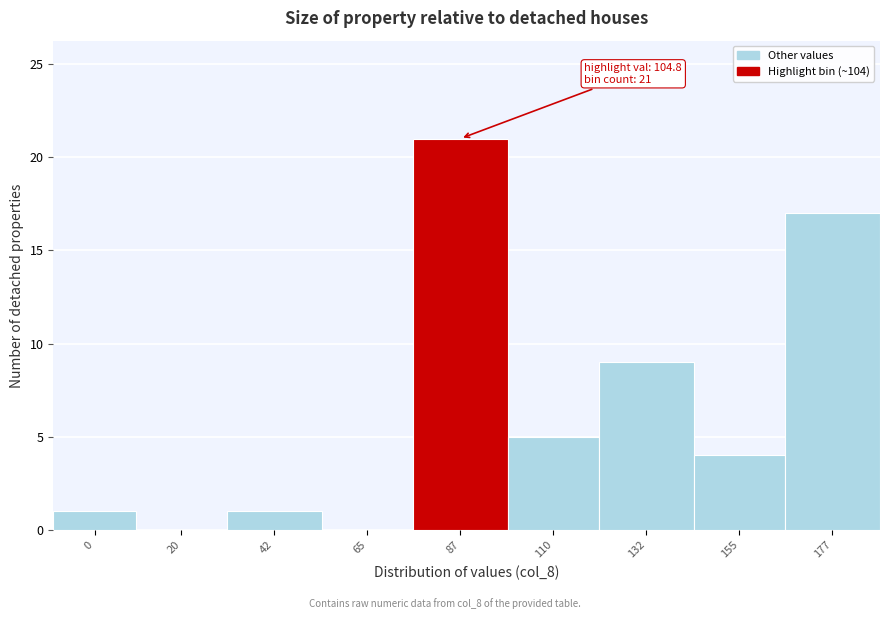

Reading right to left, extract all data points from this chart.

177=17	155=4	132=9	110=5	87=21	65=0	42=1	20=0	0=1